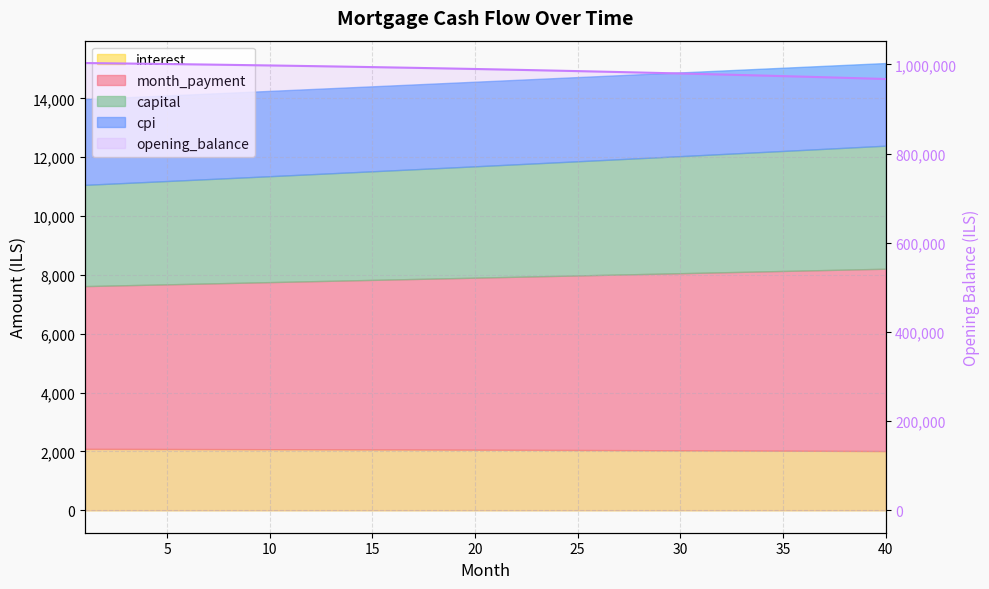

True or false: the data shows 446166.8 at 30.

False